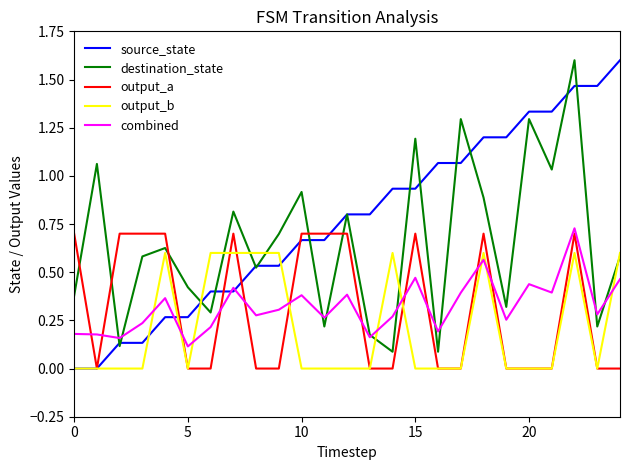

Does the chart have visible grid lines?

No